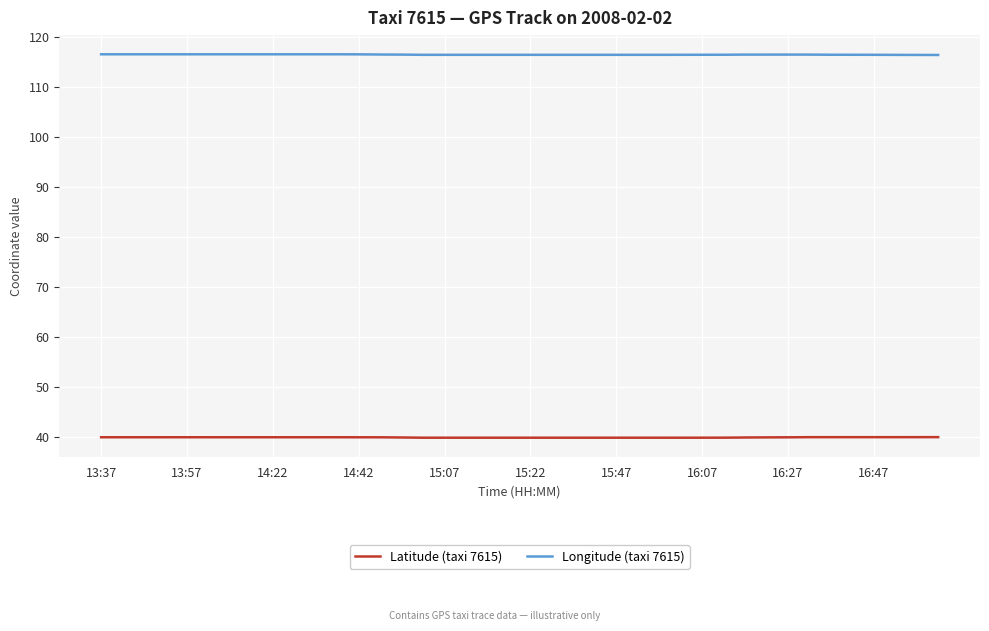

Which series has the largest total across all categories?

Longitude (taxi 7615)